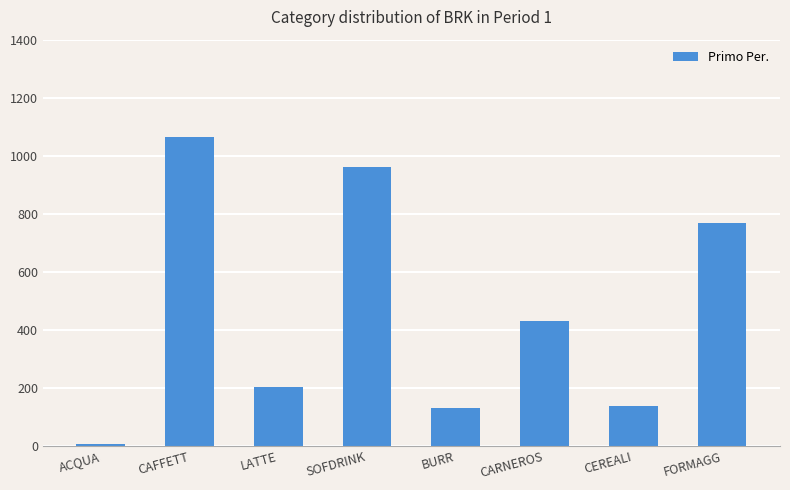

What is the greatest value displayed?

1065.9